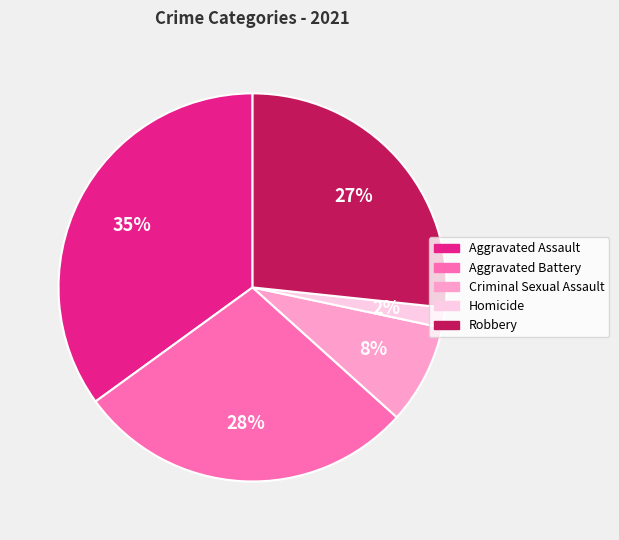

The Criminal Sexual Assault slice represents 8% of the pie. True or false?

True